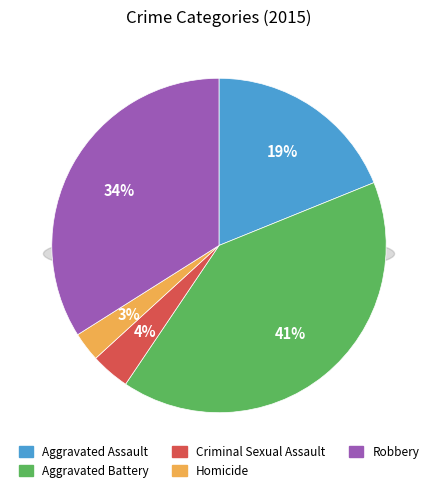

The Criminal Sexual Assault slice represents 4% of the pie. True or false?

True